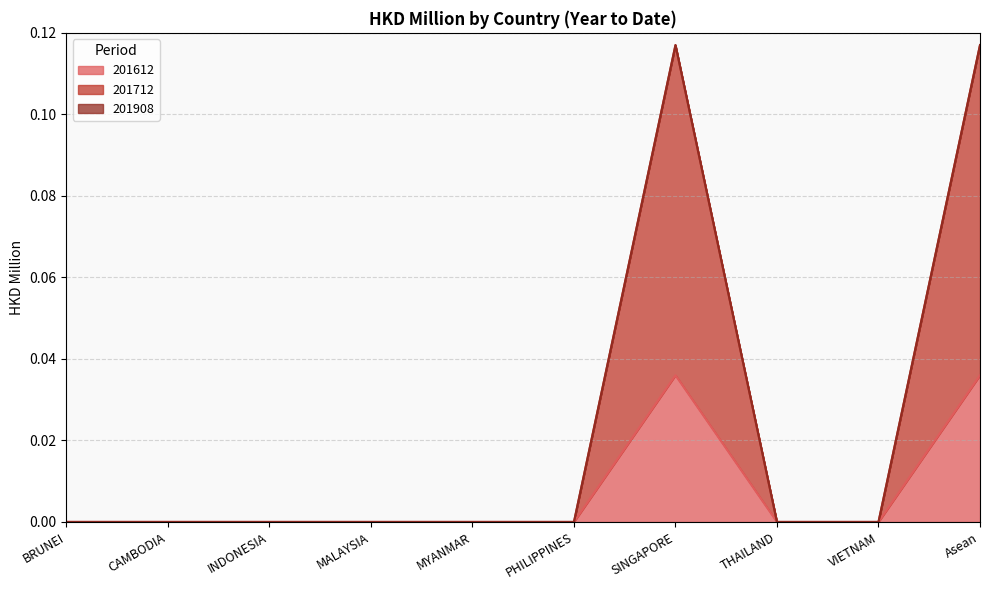

The 201712 series shows 0.0 at CAMBODIA. True or false?

True